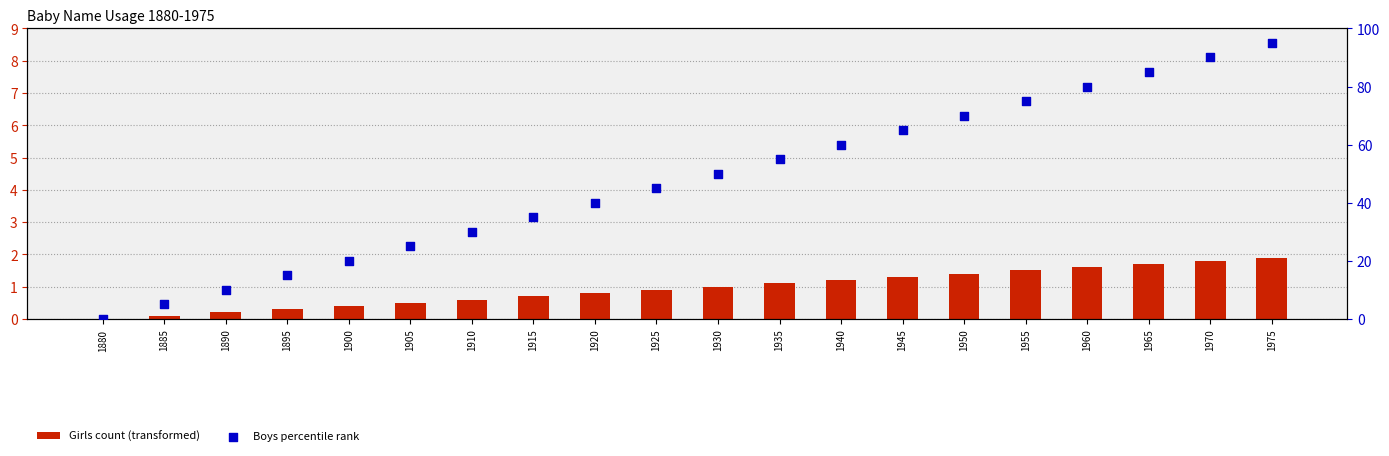

At how many categories does at least one series exceed 25?

14